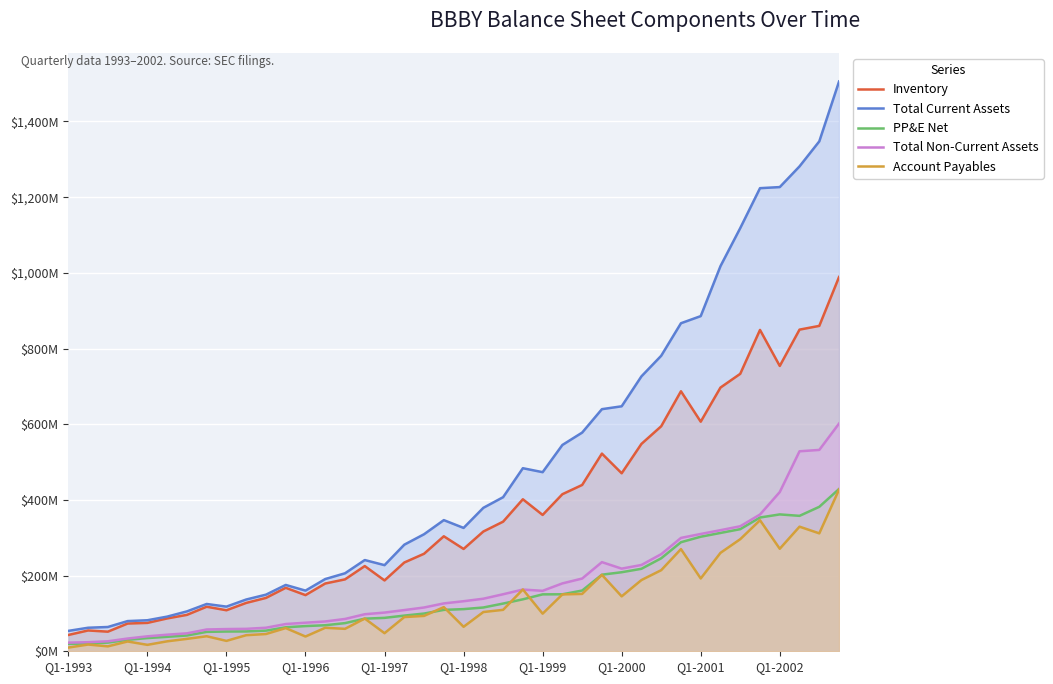

In Account Payables, how many points are higher than both neighbors (excluding endpoints)?

12